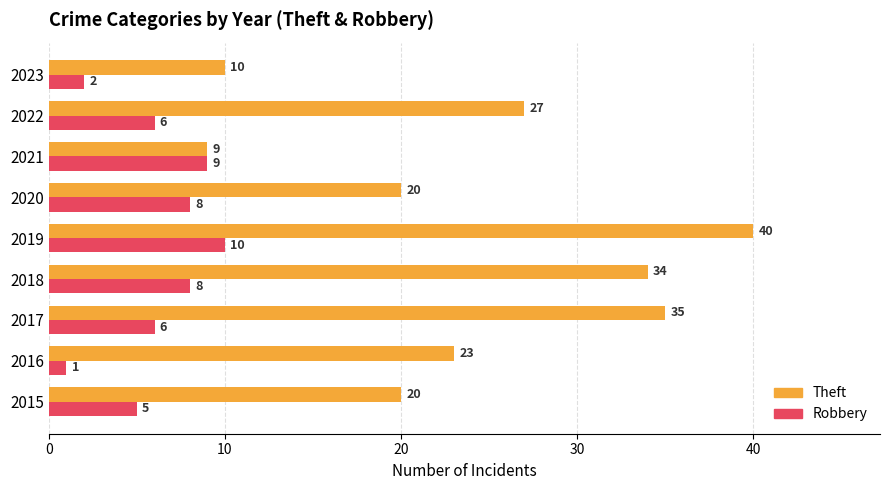

Rank the series by their average value, from lowest to highest.

Robbery, Theft